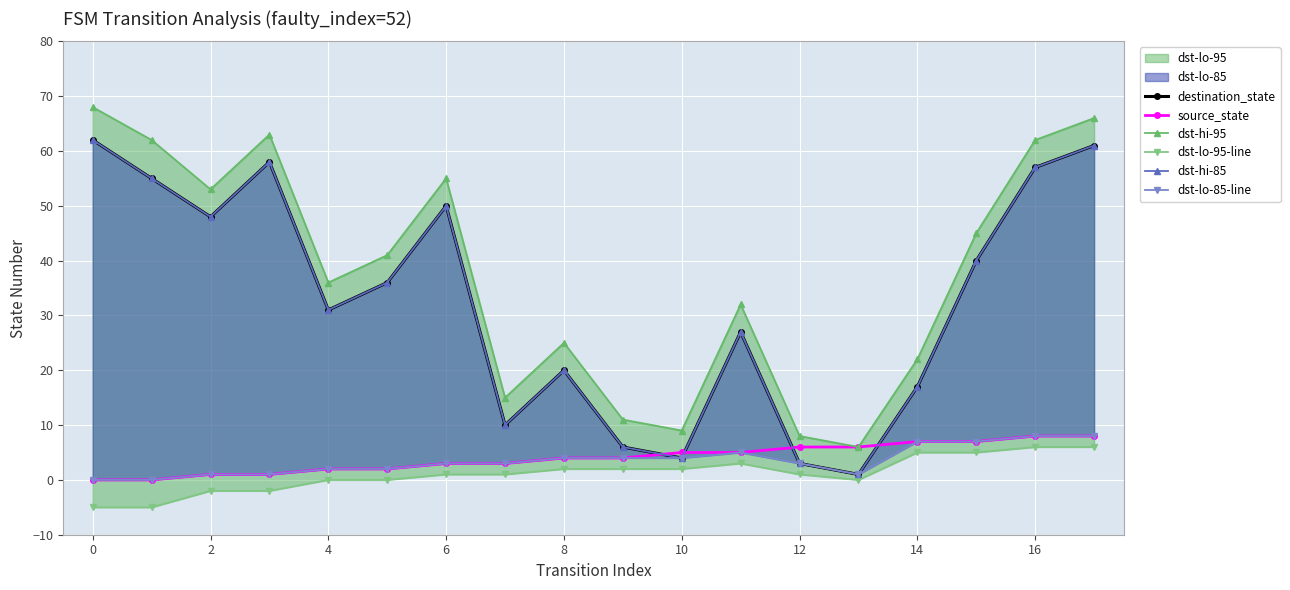

What is the approximate value of dst-hi-85 at 16, to the nearest 10?

60